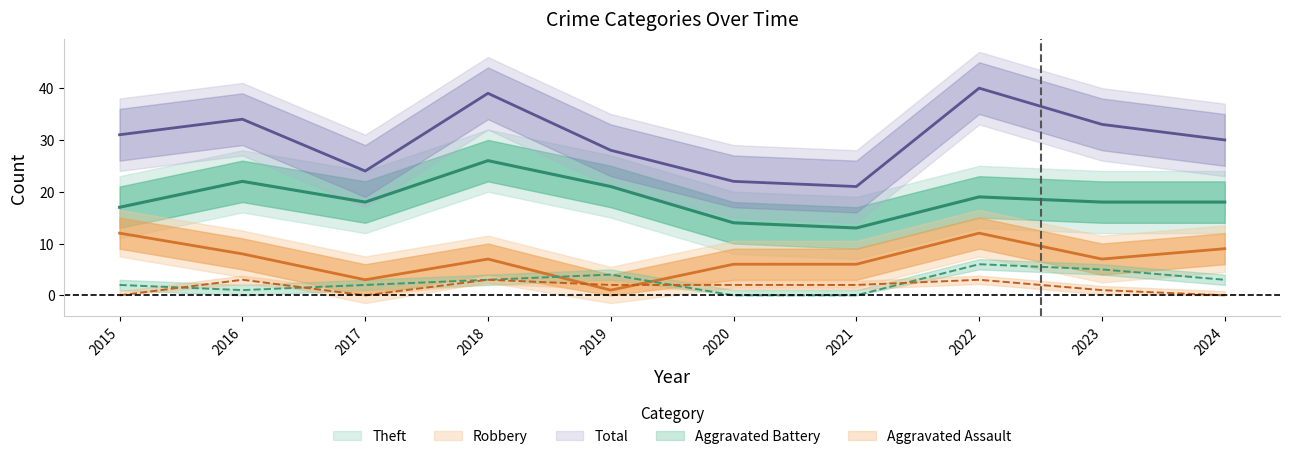

What is the value of the Robbery point at the 9th from the left?

7